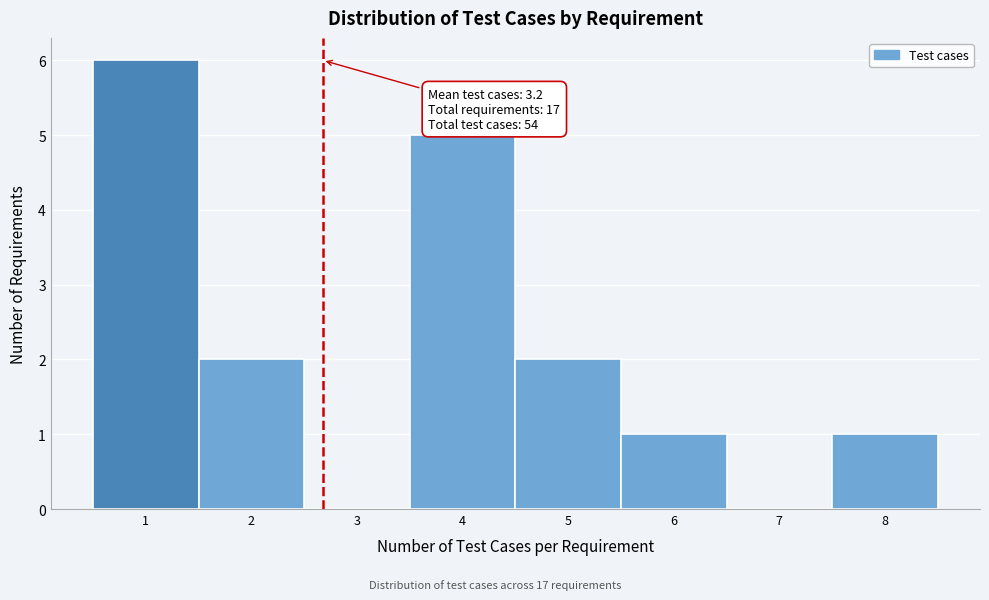

Reading left to right, list all the values displayed in this chart.

1=6	2=2	3=0	4=5	5=2	6=1	7=0	8=1